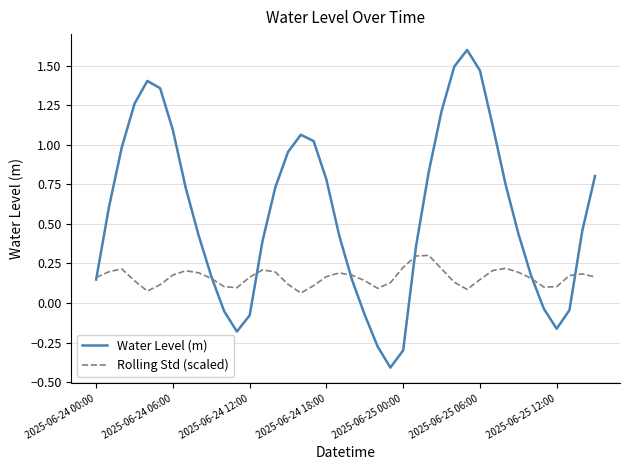

What is the highest value of the Rolling Std (scaled) series?

0.3